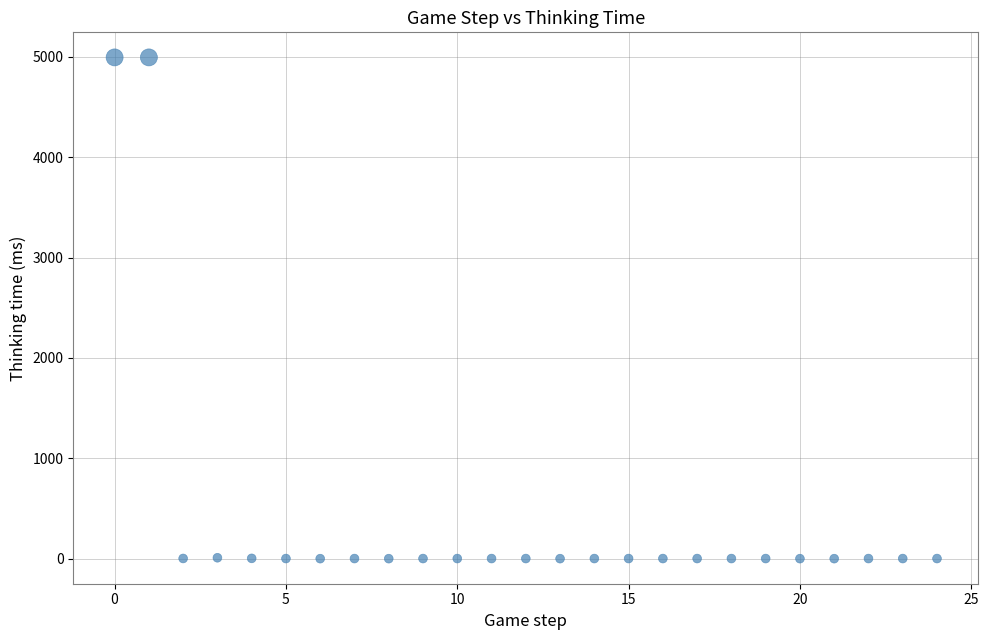

What is the range of Y values (max minus min)?

4996